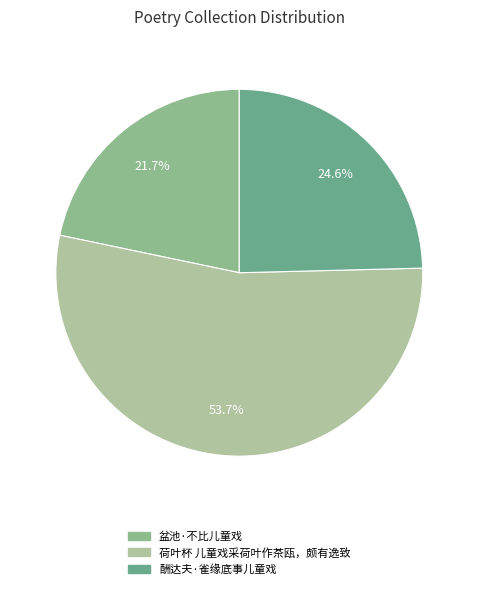

How many slices are in this pie chart?

3